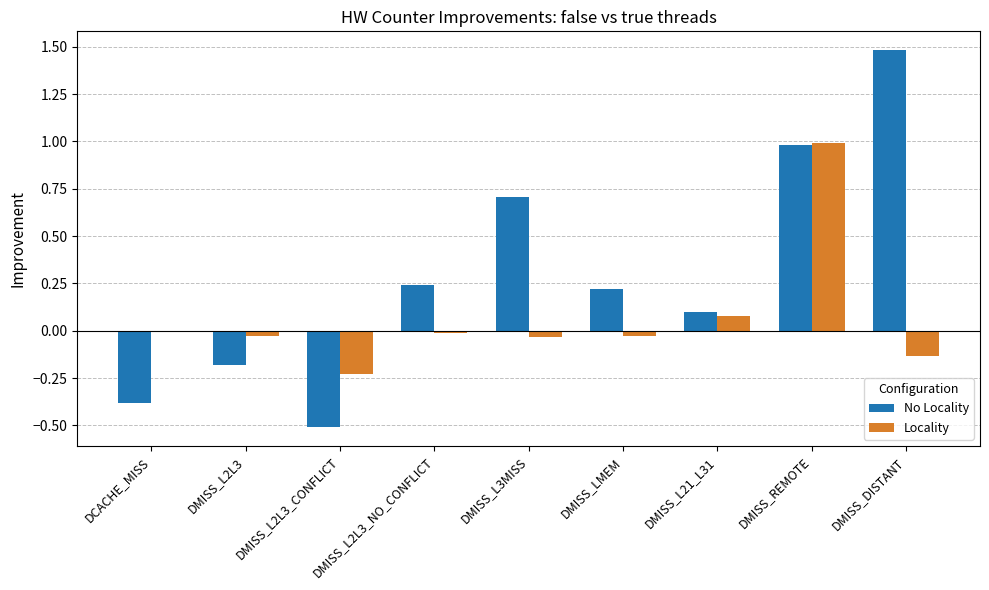

What is the difference between the Locality values at DMISS_DISTANT and DCACHE_MISS?

0.1